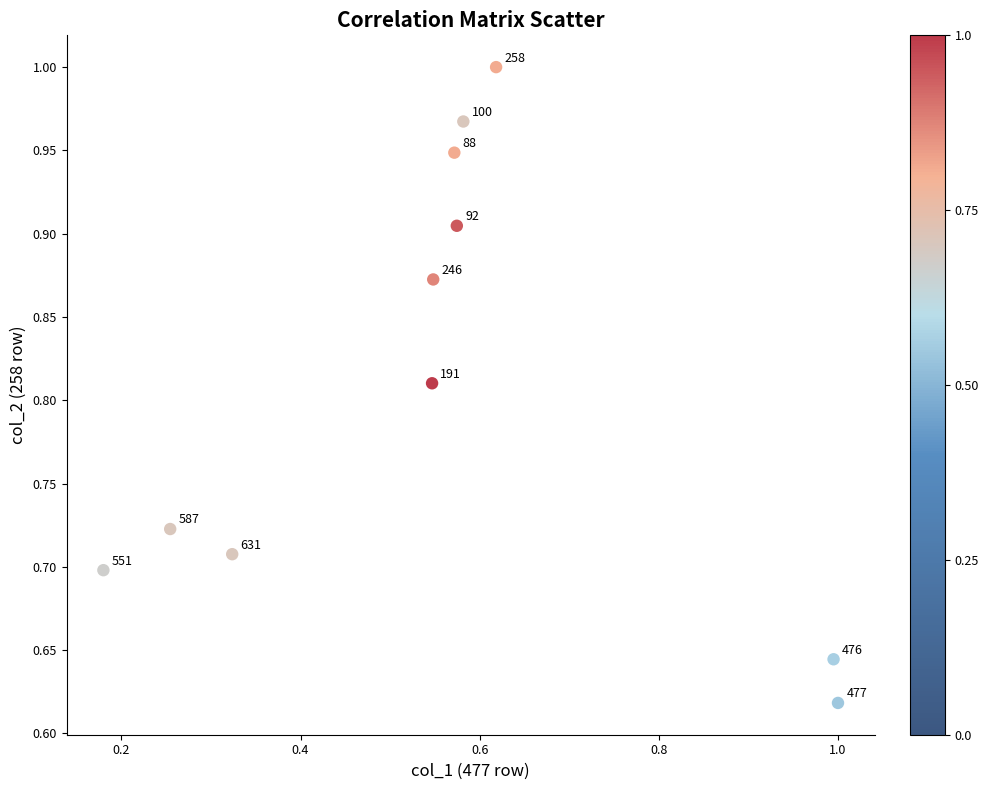

What is the range of Y values (max minus min)?

0.4